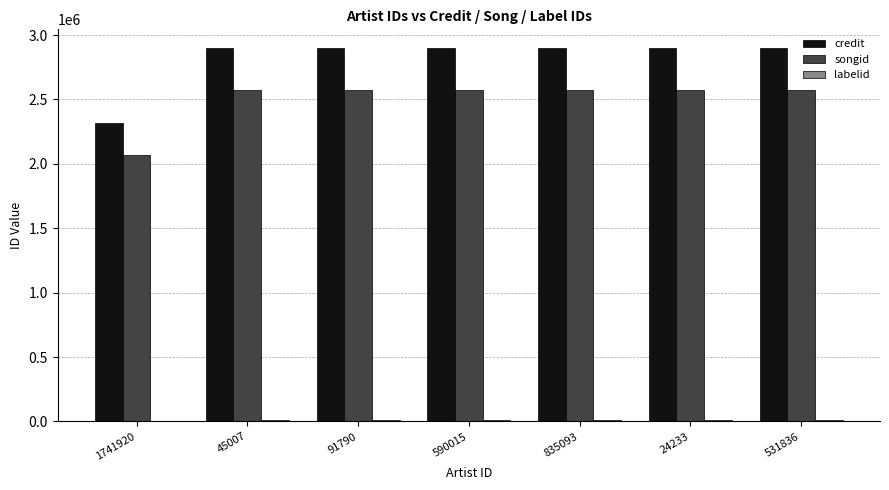

How many groups of bars are there?

7